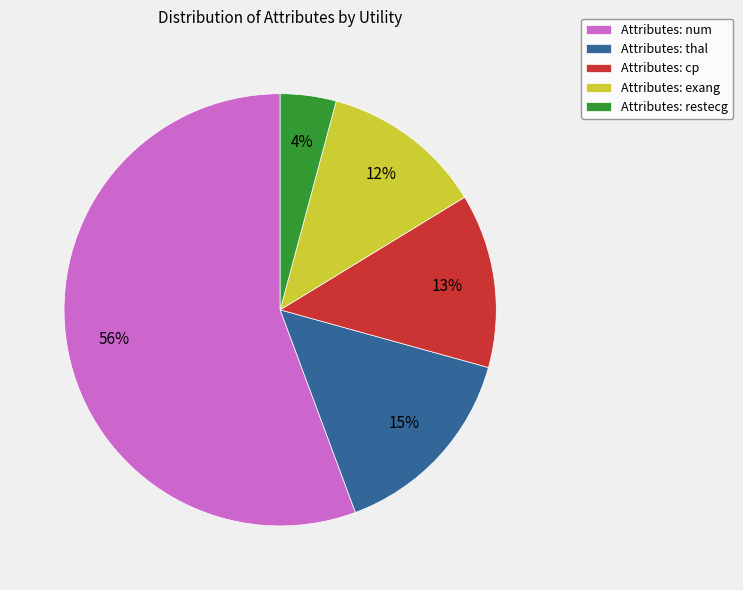

Does any single category account for the majority?

Yes